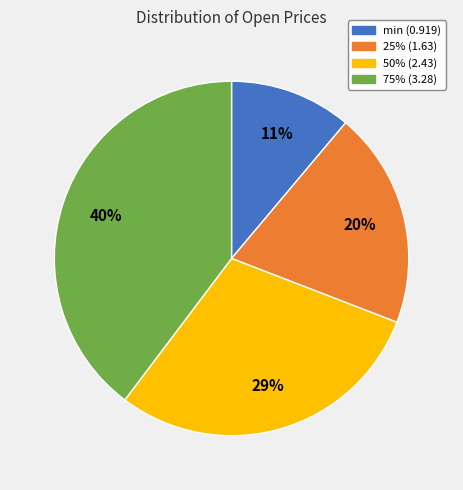

True or false: 75% accounts for 40% of the total.

True